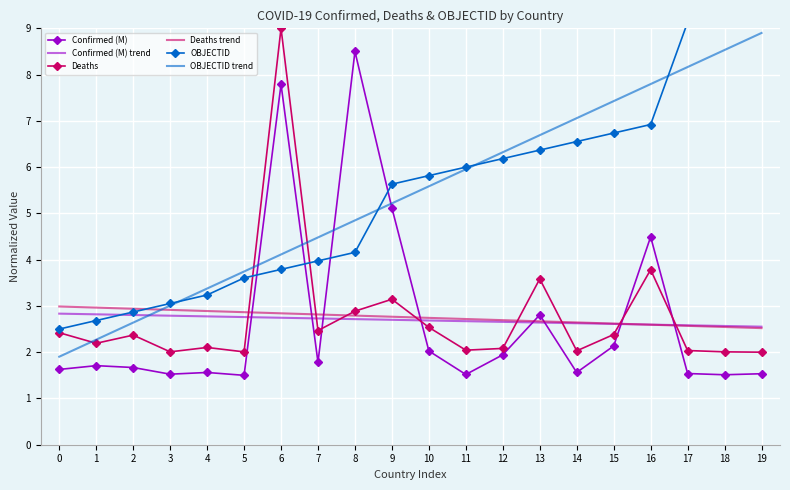

At which label is Confirmed (M) closest to 5?

9